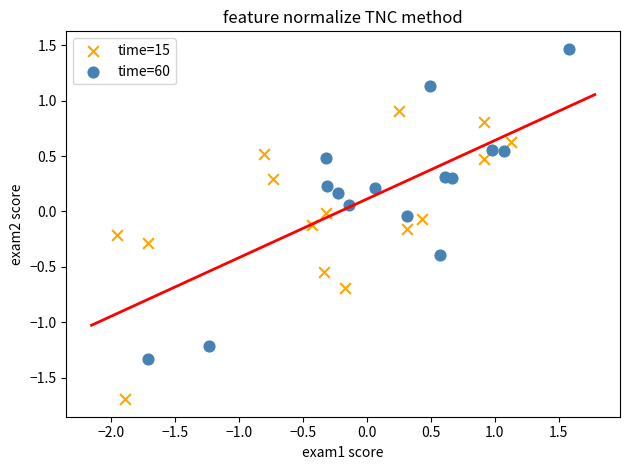

Which series reaches the maximum Y coordinate?

time=60